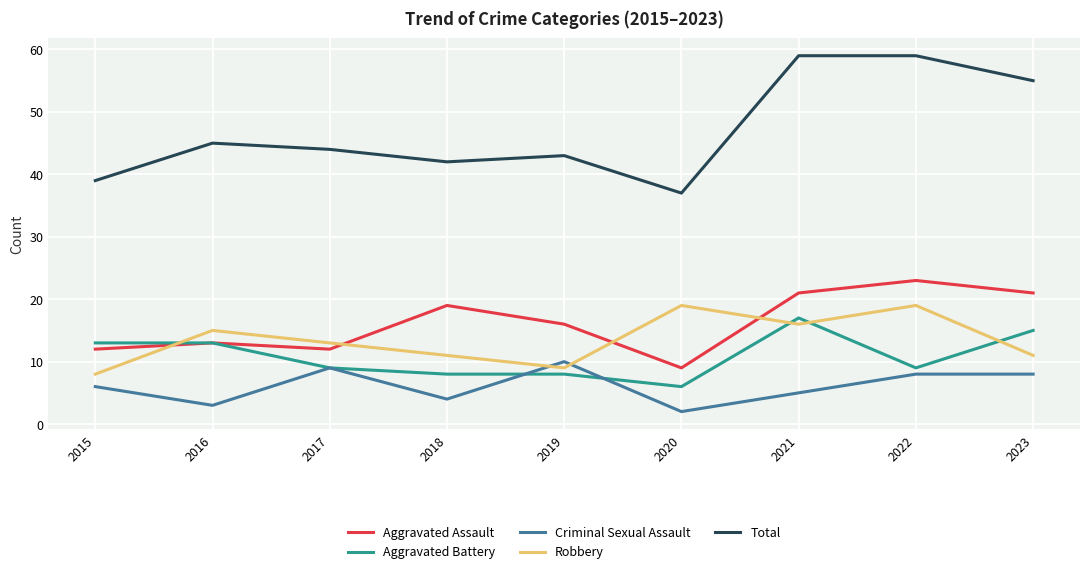

What is the smallest value displayed?

2